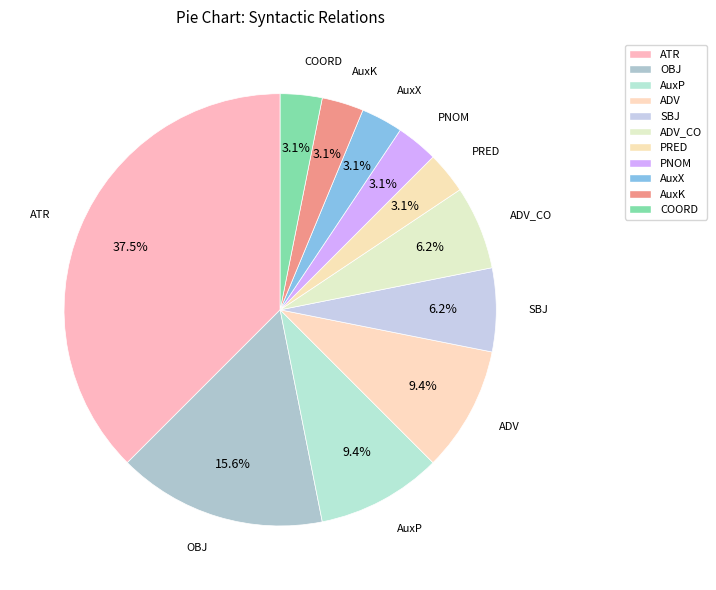

How many slices are in this pie chart?

11